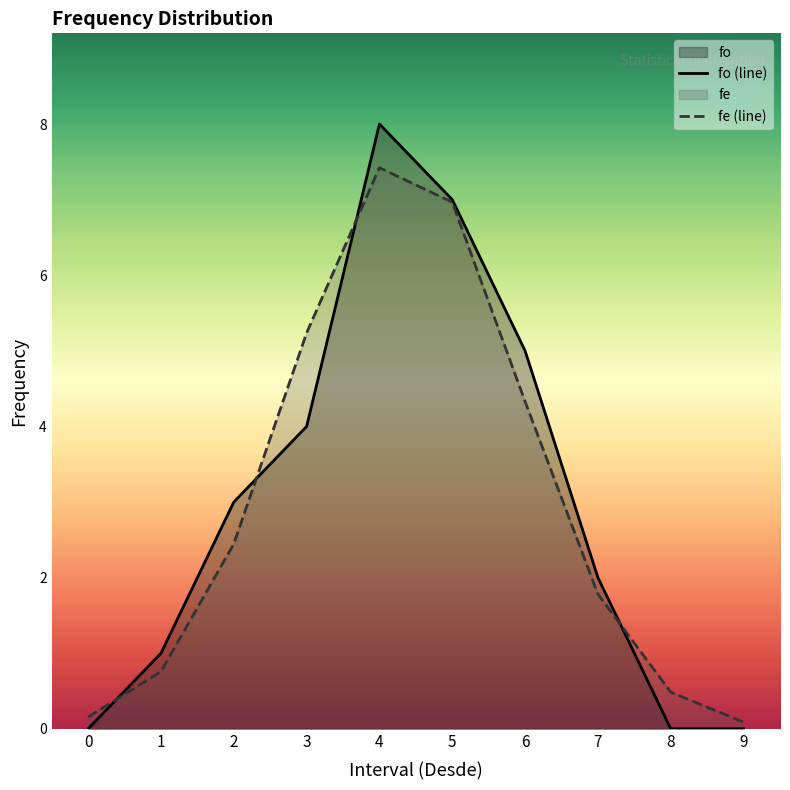

Which series changed the most between 0 and 3?

fe (line)